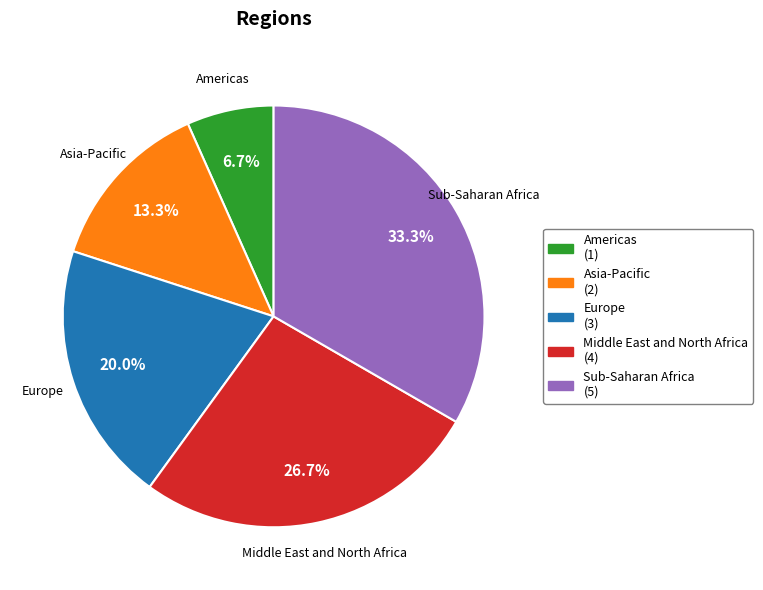

To the nearest percent, what percentage of the pie is Sub-Saharan Africa?

33%